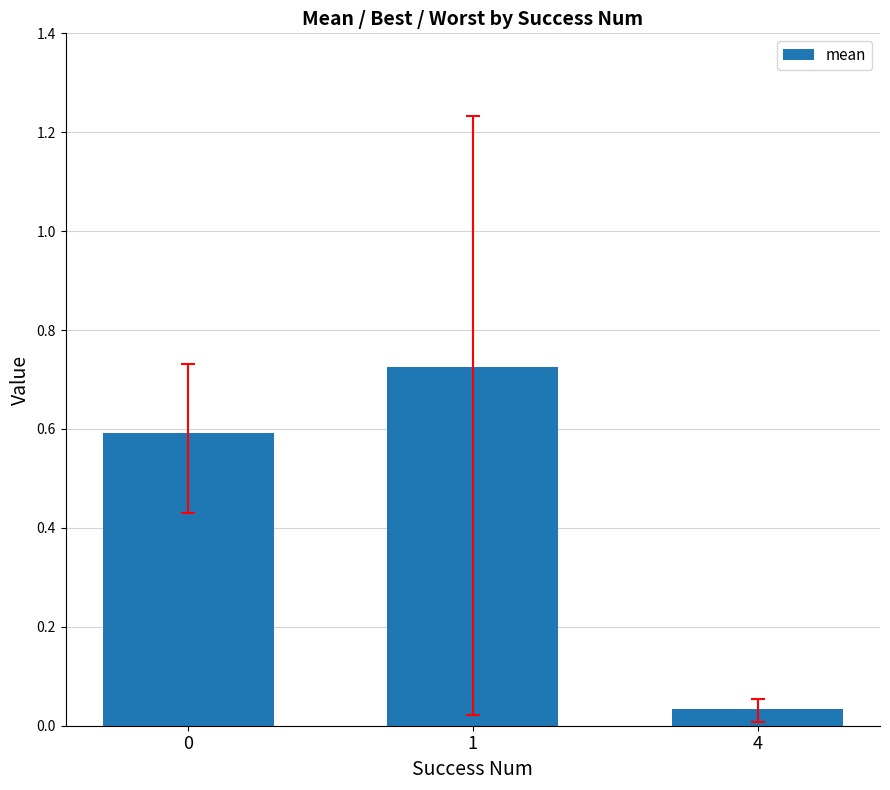

What is the average value?

0.5